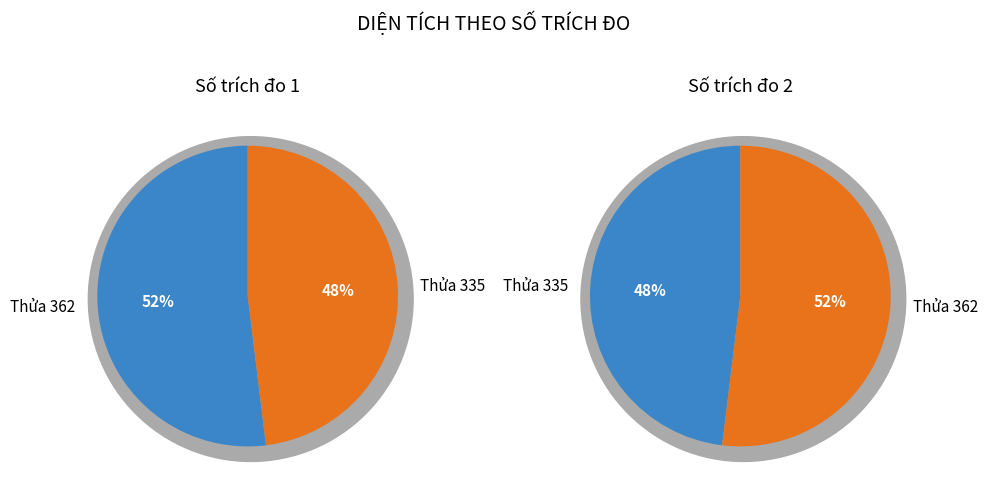

To the nearest percent, what percentage of the pie is 335?

48%